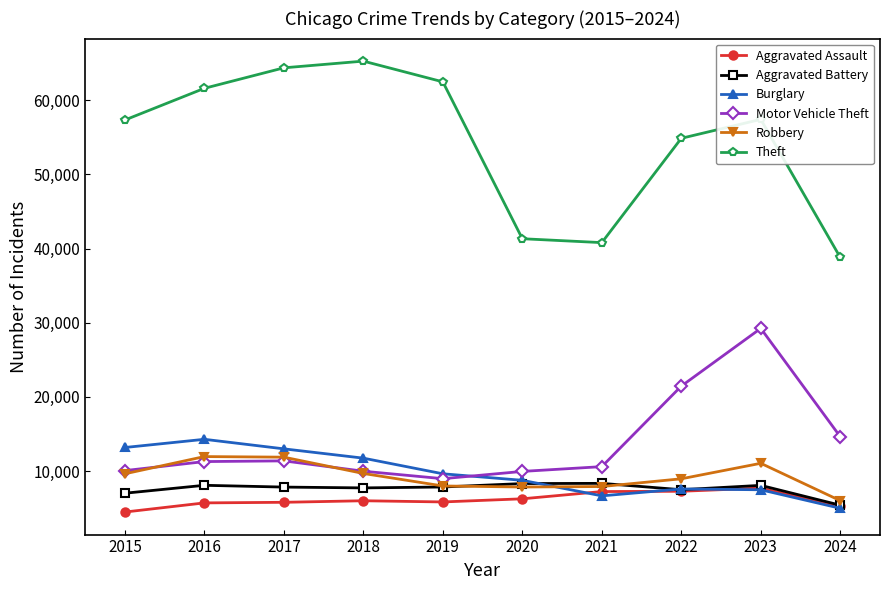

True or false: Theft and Robbery cross at least once.

False